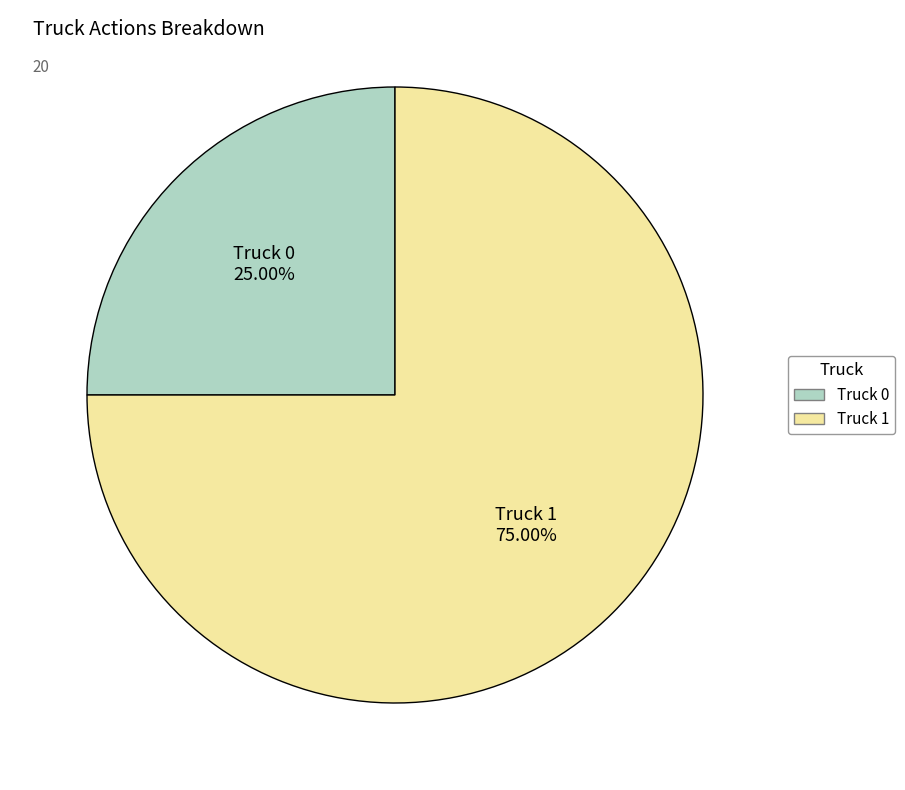

Between Truck 0 and Truck 1, which is larger?

Truck 1